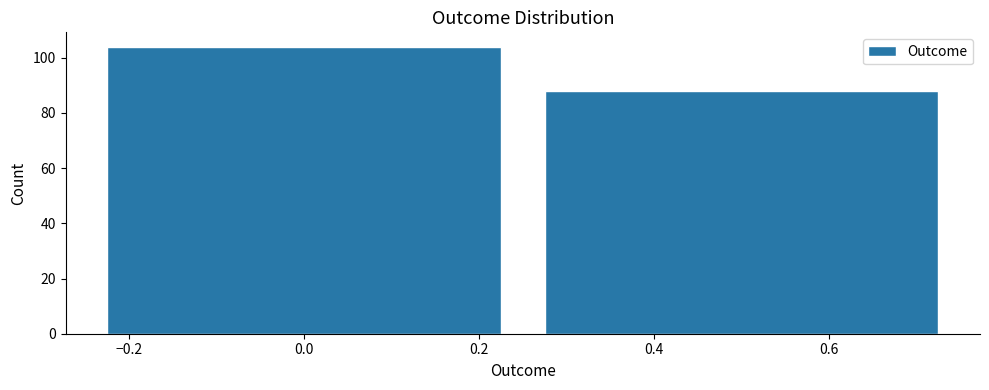

Reading left to right, what are all the values shown in this chart?

104	88